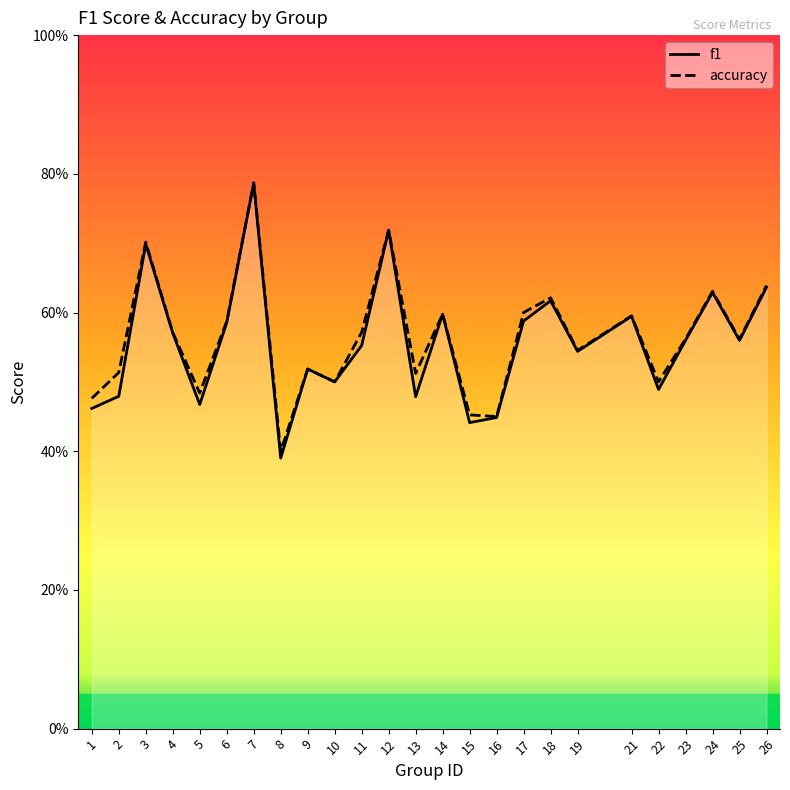

What is the difference between the maximum and minimum values in the accuracy series?

0.4